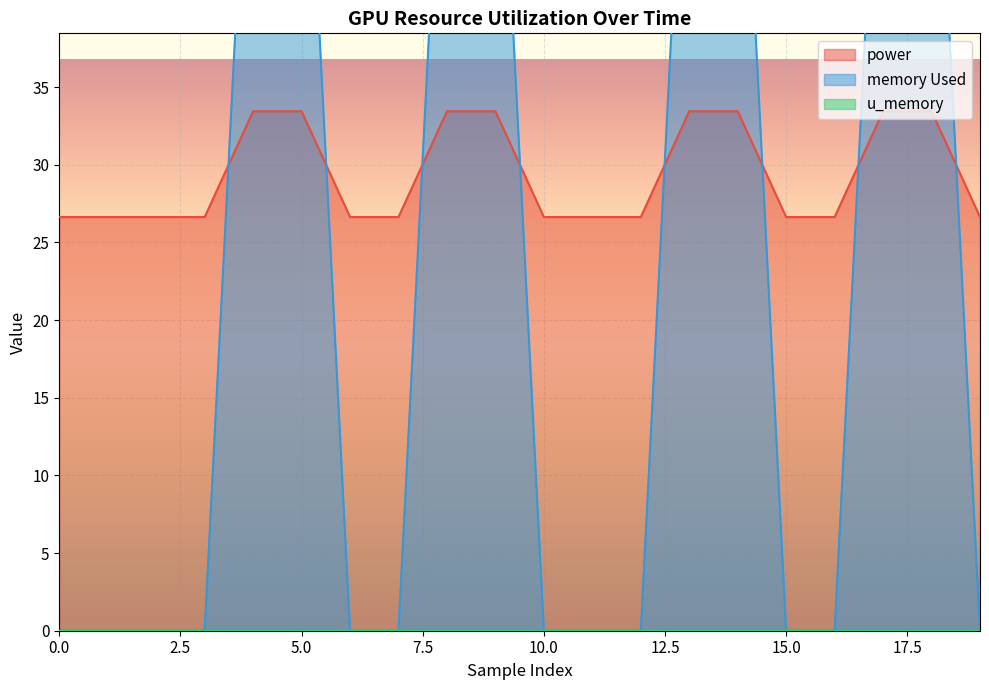

The power series shows 39.0 at 0.0. True or false?

False